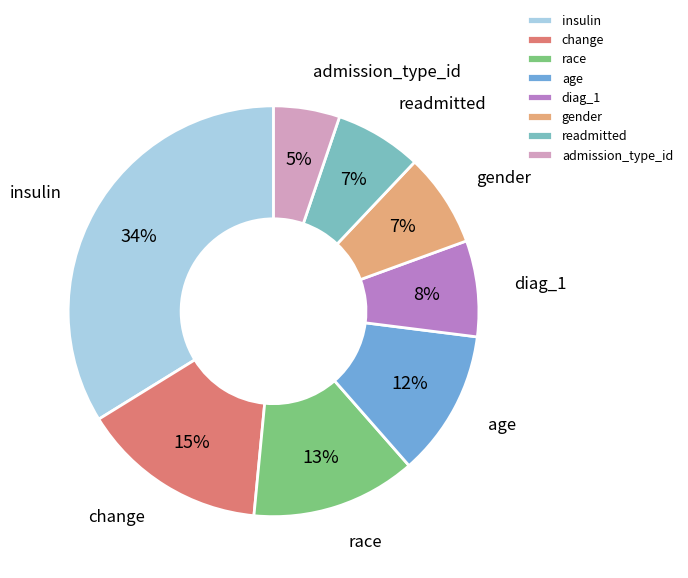

Which slice is the largest?

insulin